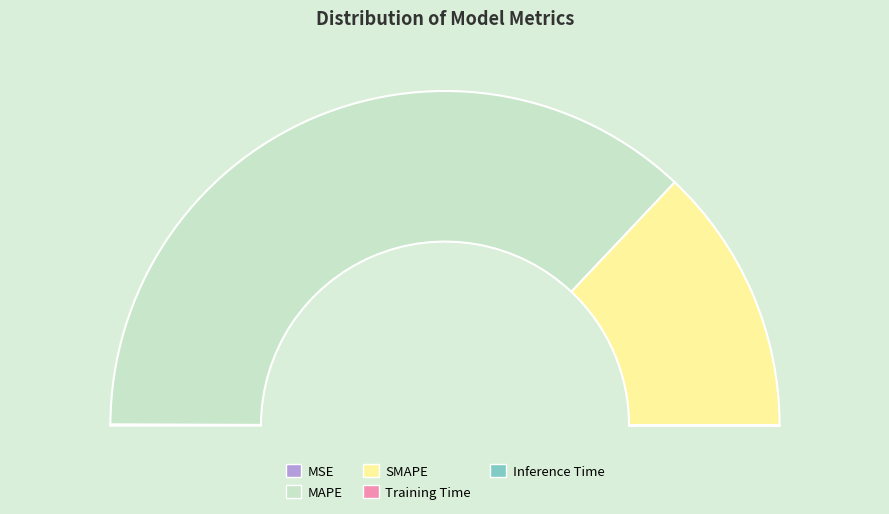

Which category has the smallest portion of the pie?

Inference Time